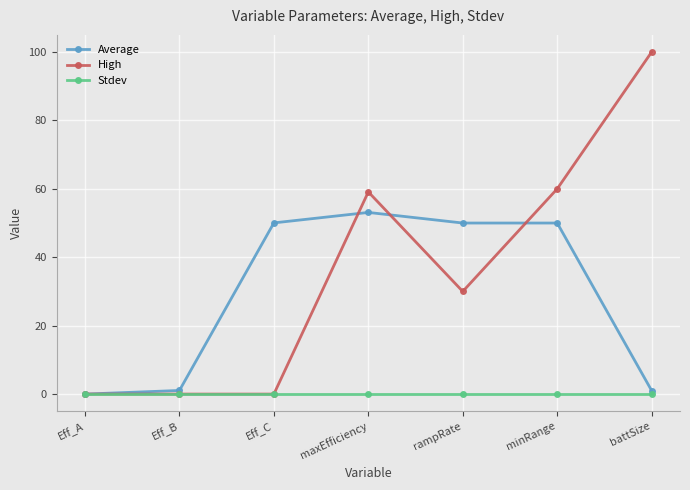

Count the number of categories in the chart.

7